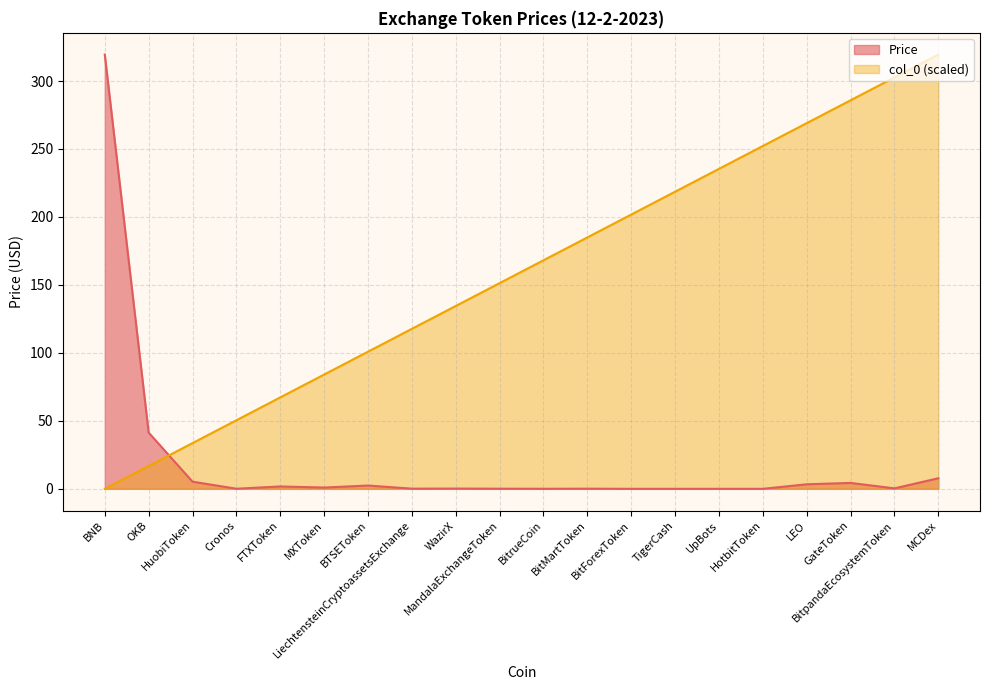

Rank the series at HuobiToken from lowest to highest value.

Price, col_0